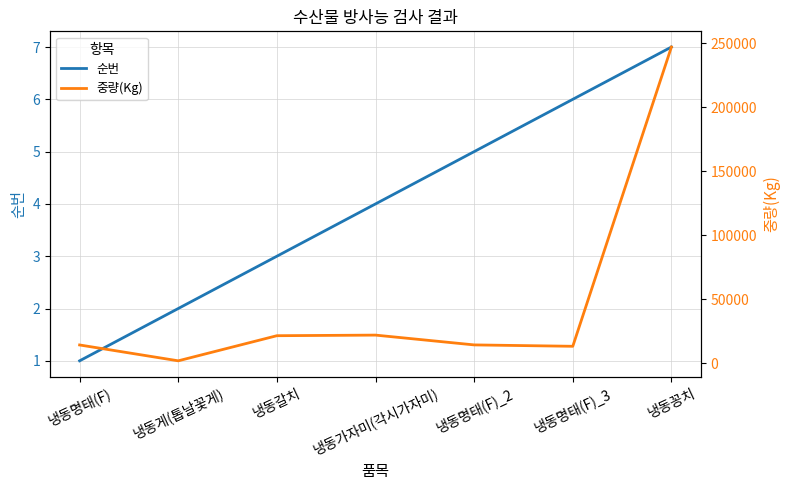

What is the average value of the 중량(Kg) series?

47806